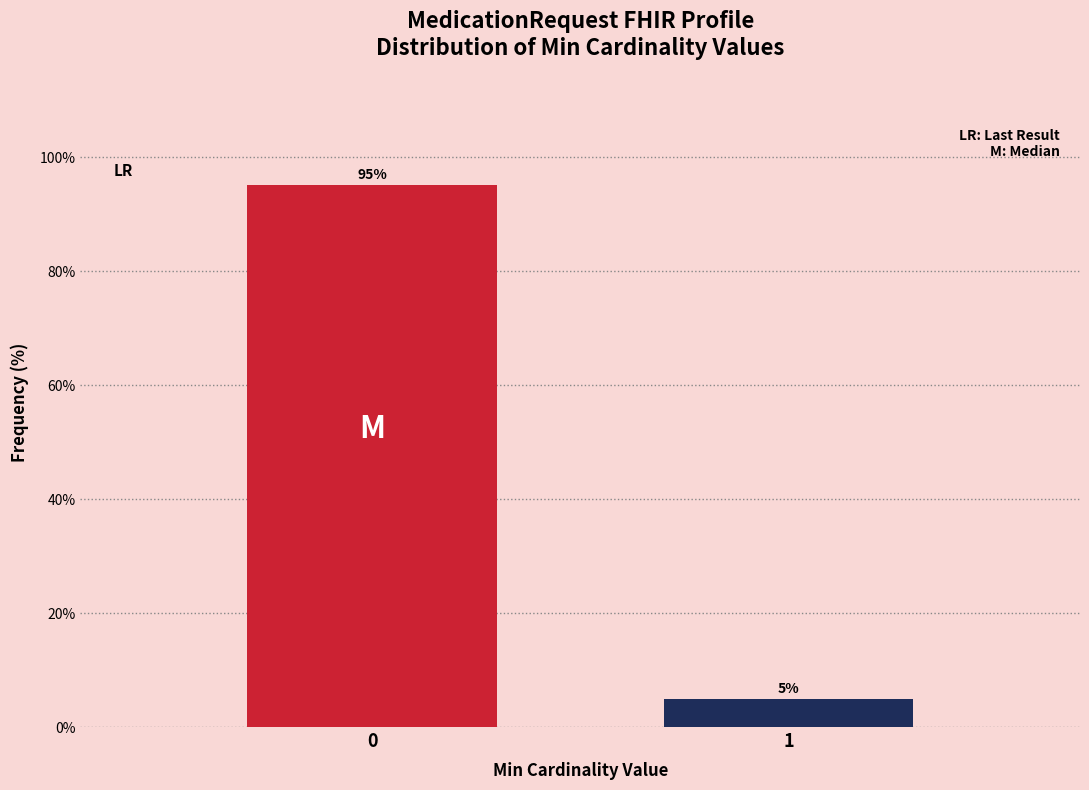

The value at 0 is 95.1. True or false?

True